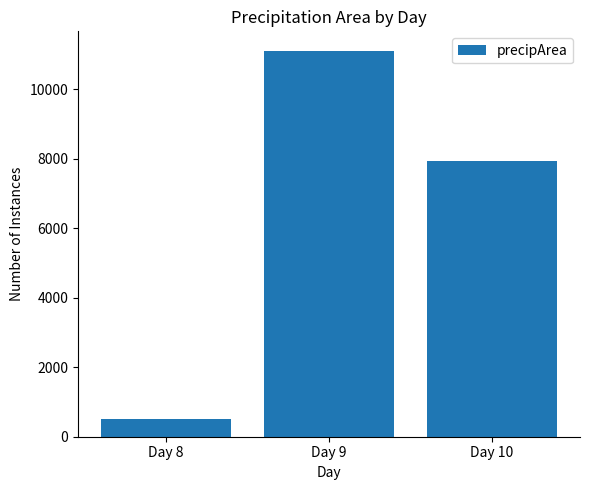

Are the bars grouped side by side (vs. stacked)?

No